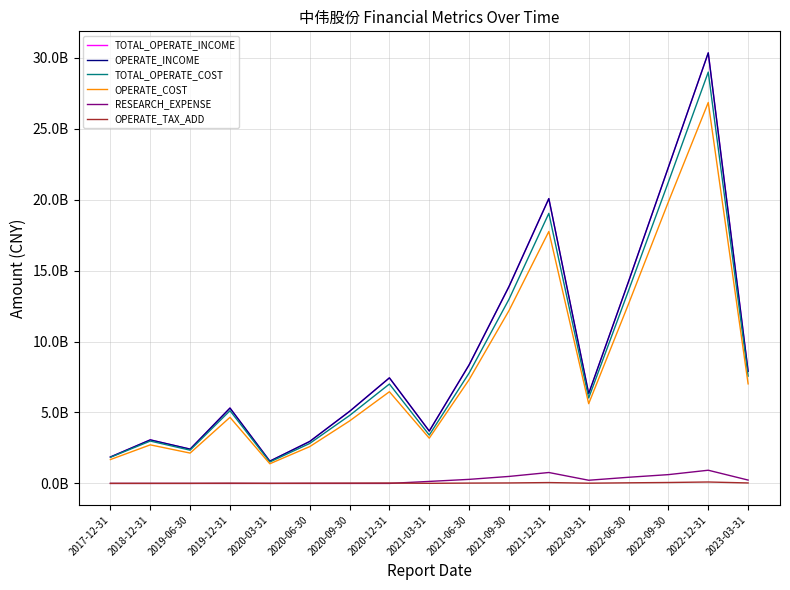

What is the value of the OPERATE_INCOME point at the 17th from the left?

7902791580.4